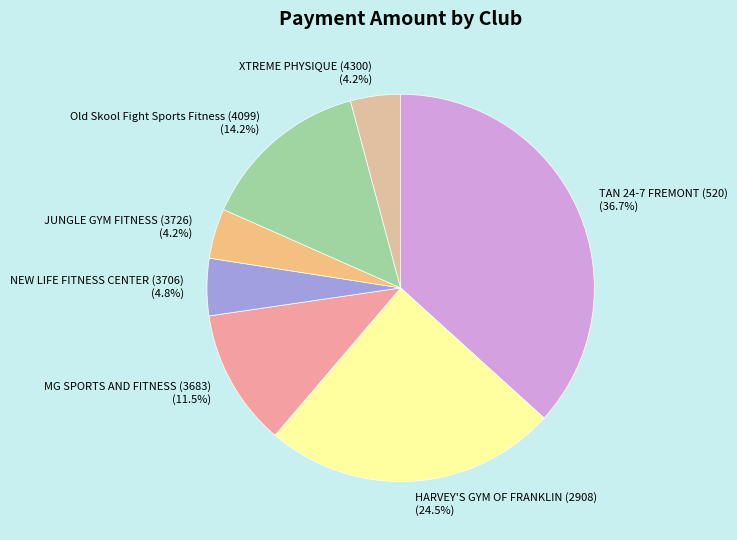

What is the largest slice in the pie chart?

TAN 24-7 FREMONT (520)